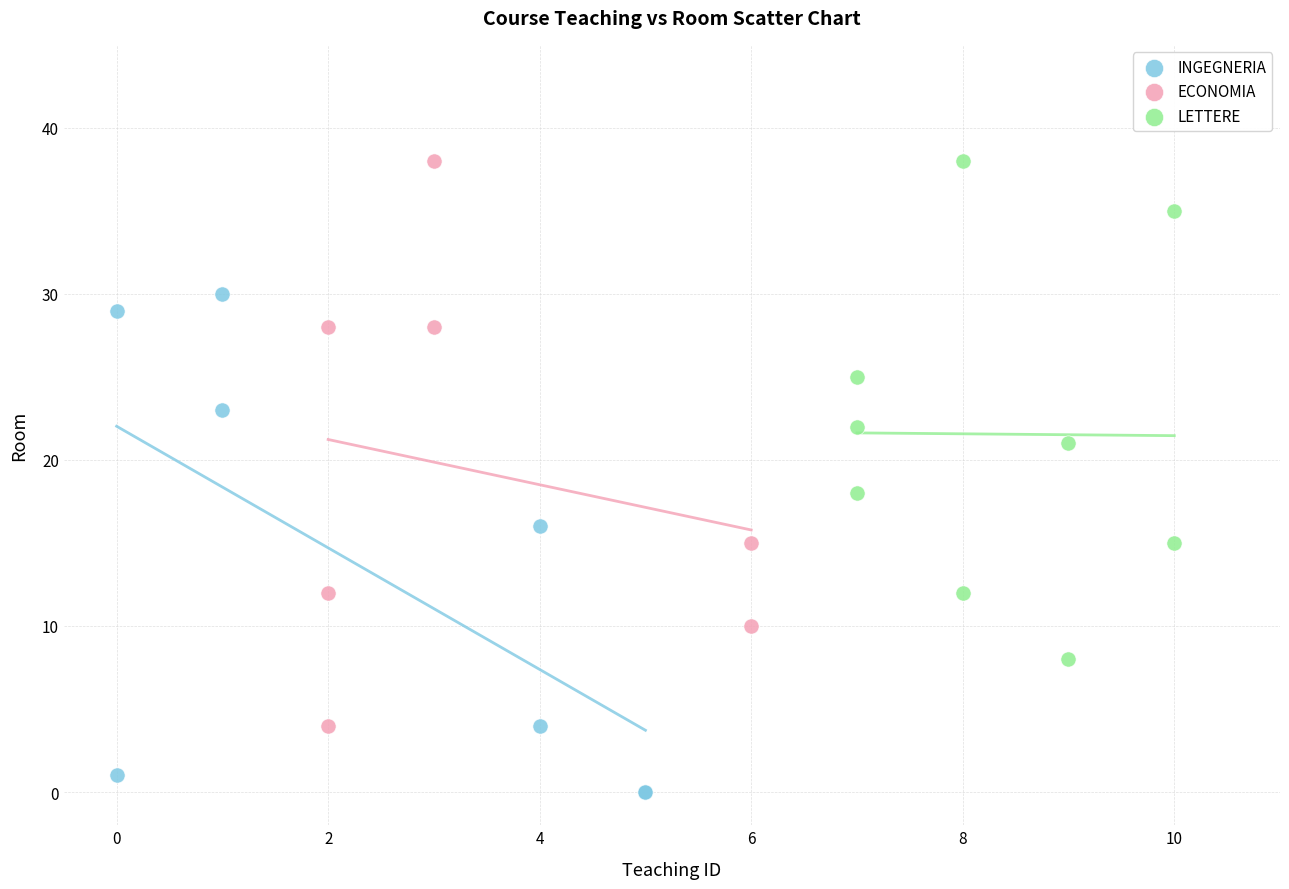

Which series contains the lowest Y value?

INGEGNERIA